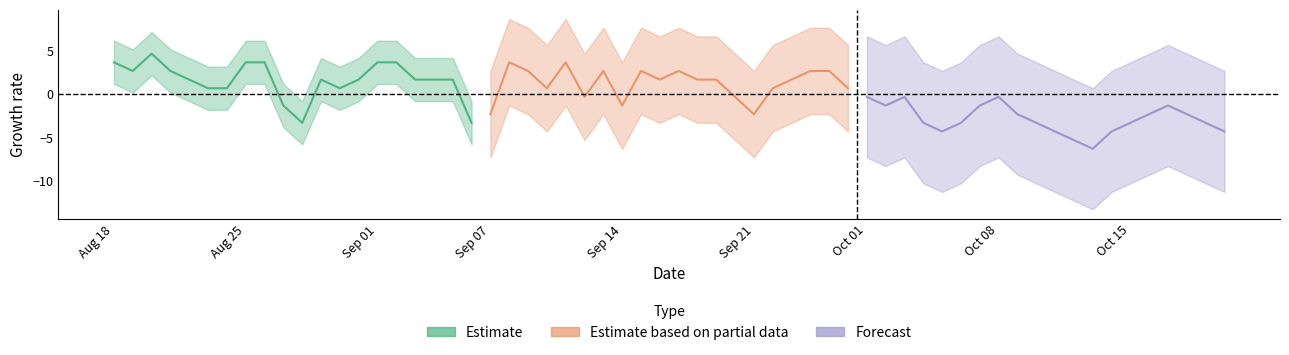

Reading left to right, list all the values displayed in this chart.

Estimate: 3.7	2.7	4.7	2.7	1.7	0.7	0.7	3.7	3.7	-1.3	-3.3	1.7	0.7	1.7	3.7	3.7	1.7	1.7	1.7	-3.3
Estimate based on partial data: -2.3	3.7	2.7	0.7	3.7	-0.3	2.7	-1.3	2.7	1.7	2.7	1.7	1.7	-0.3	-2.3	0.7	1.7	2.7	2.7	0.7
Forecast: -0.3	-1.3	-0.3	-3.3	-4.3	-3.3	-1.3	-0.3	-2.3	-3.3	-4.3	-5.3	-6.3	-4.3	-3.3	-2.3	-1.3	-2.3	-3.3	-4.3